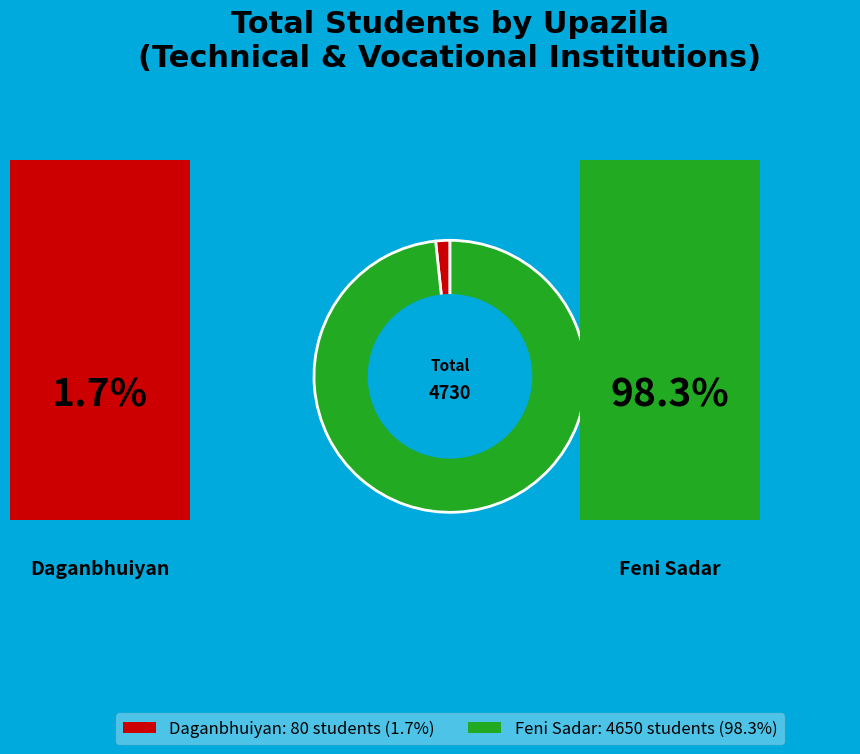

Which has a higher value, Feni Sadar or Daganbhuiyan?

Feni Sadar